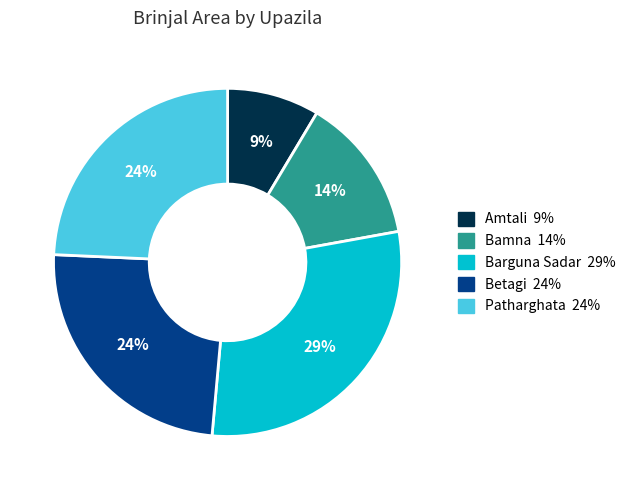

What is the ratio of the value at Betagi to the value at Barguna Sadar?

0.8